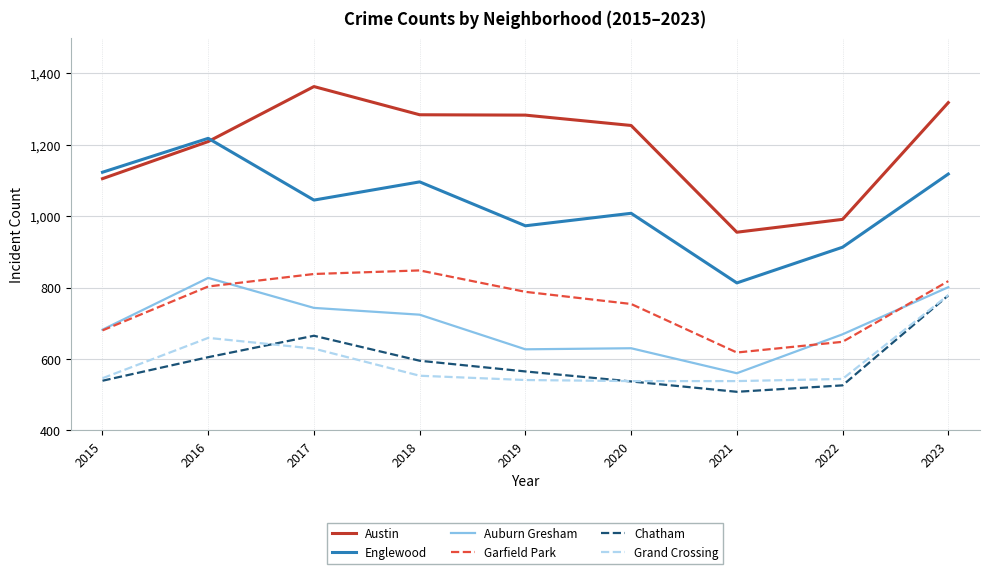

True or false: Englewood and Garfield Park intersect in this chart.

False